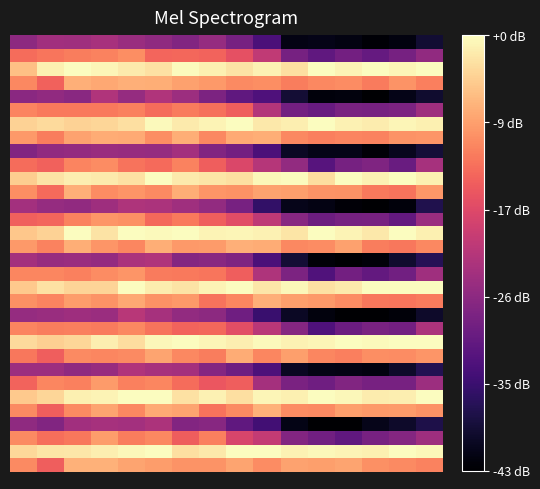

At how many categories does at least one series exceed -5?

16